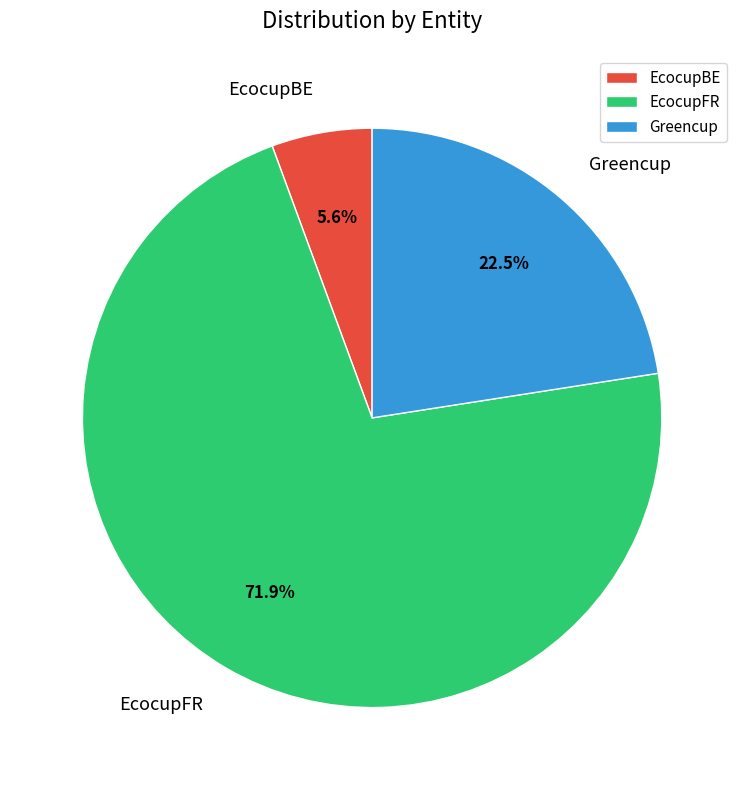

What percentage is the EcocupBE slice, to the nearest percent?

6%